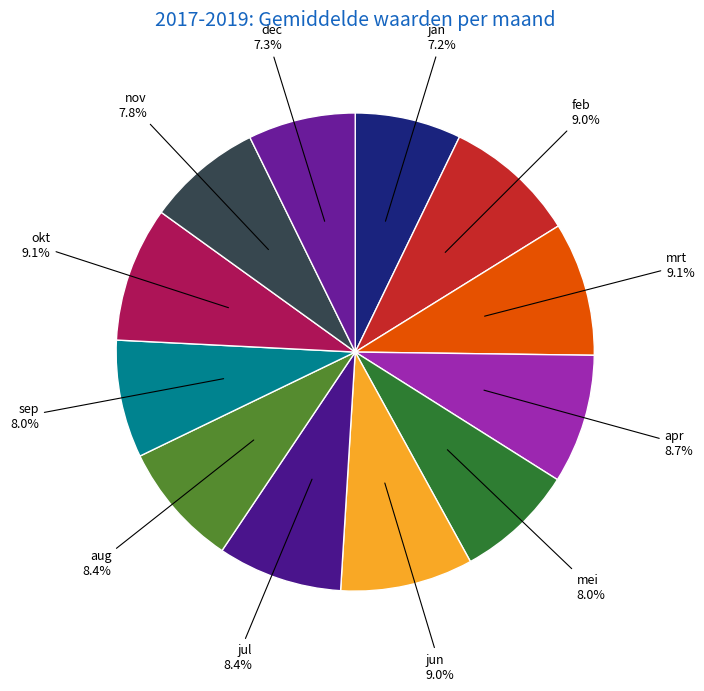

How many segments does this pie chart have?

12